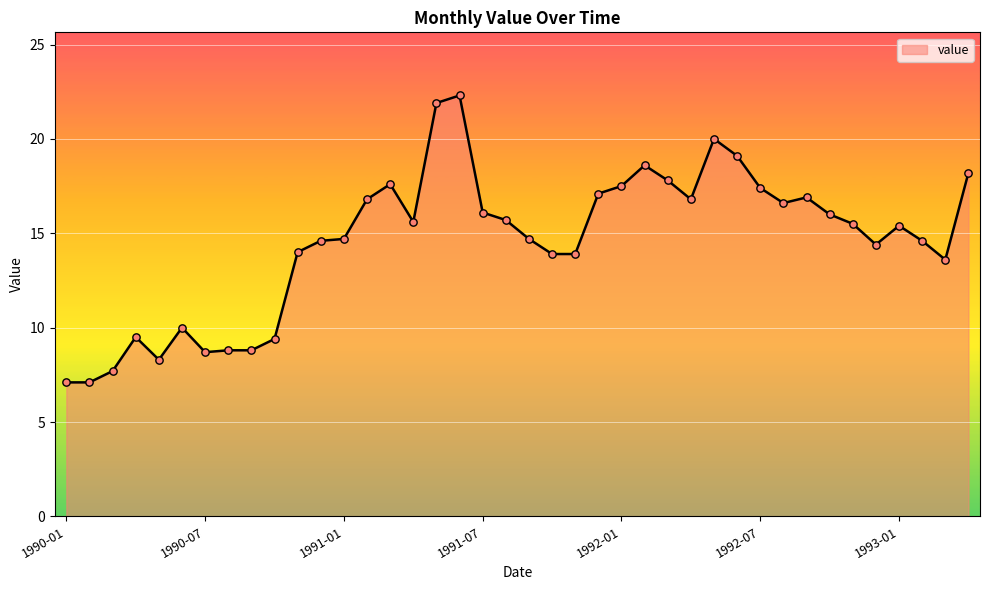

What is the greatest value displayed?

22.3